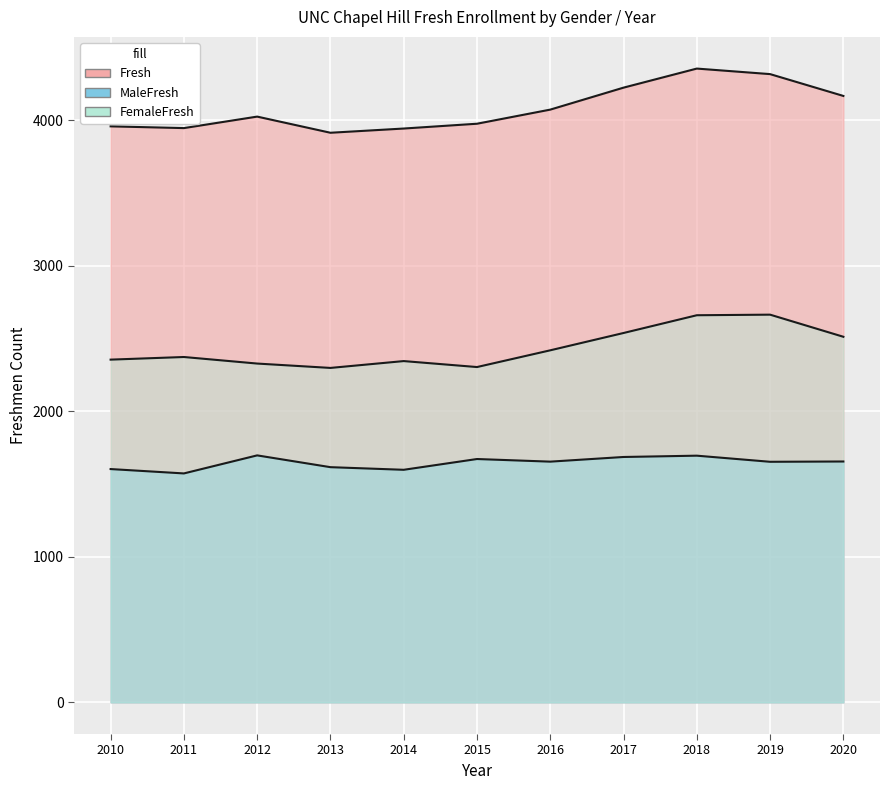

Reading right to left, what are all the values shown in this chart?

Fresh: 4167	4317	4355	4224	4073	3976	3943	3914	4025	3946	3958
MaleFresh: 1655	1653	1695	1686	1654	1672	1598	1616	1697	1573	1603
FemaleFresh: 2512	2664	2660	2538	2419	2304	2345	2298	2328	2373	2355